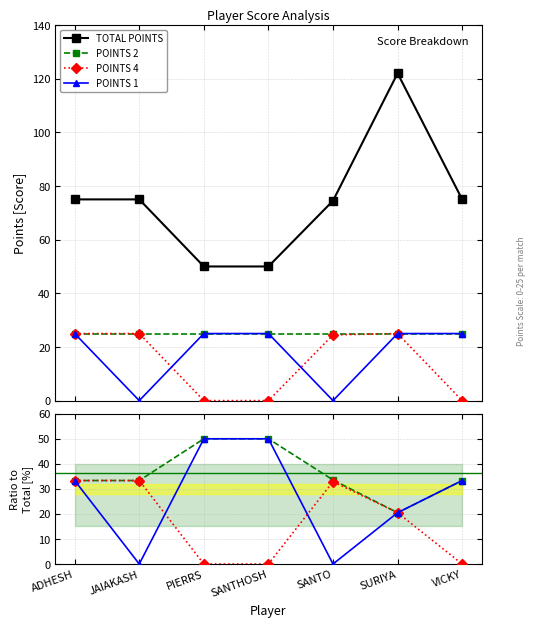

At how many categories does at least one series exceed 106?

1